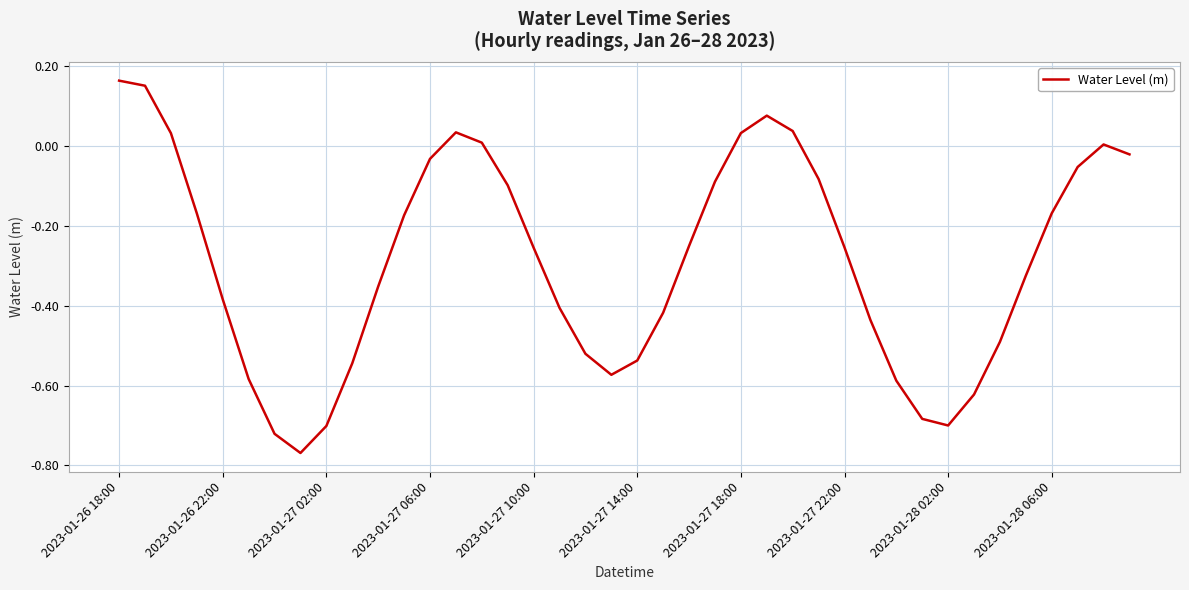

How many interior local valleys (lower than both neighbors) does the data have?

3